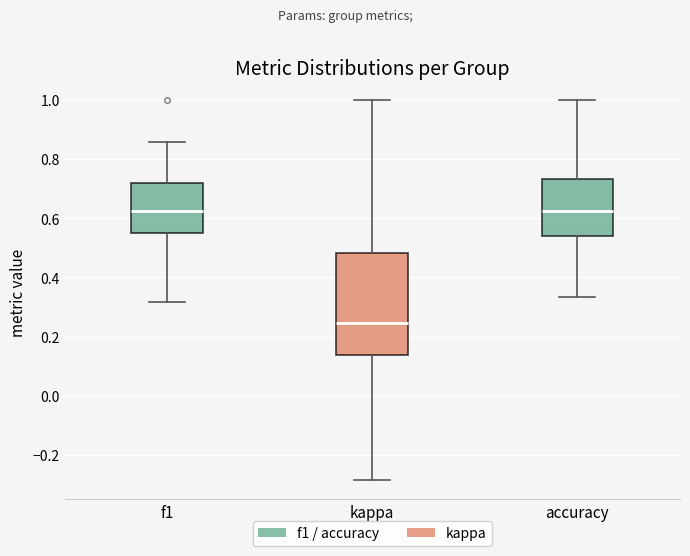

Reading left to right, transcribe this box plot: for each box, give where its median line is, the range the box spans, and where its two whiskers end, as read against the y-axis. The values are not printed on the chart, so give them approximately, as read against the axis.

f1: median 0.62, box 0.54 to 0.72, whiskers 0.32 to 0.86
kappa: median 0.24, box 0.14 to 0.48, whiskers -0.28 to 1.00
accuracy: median 0.62, box 0.54 to 0.74, whiskers 0.34 to 1.00